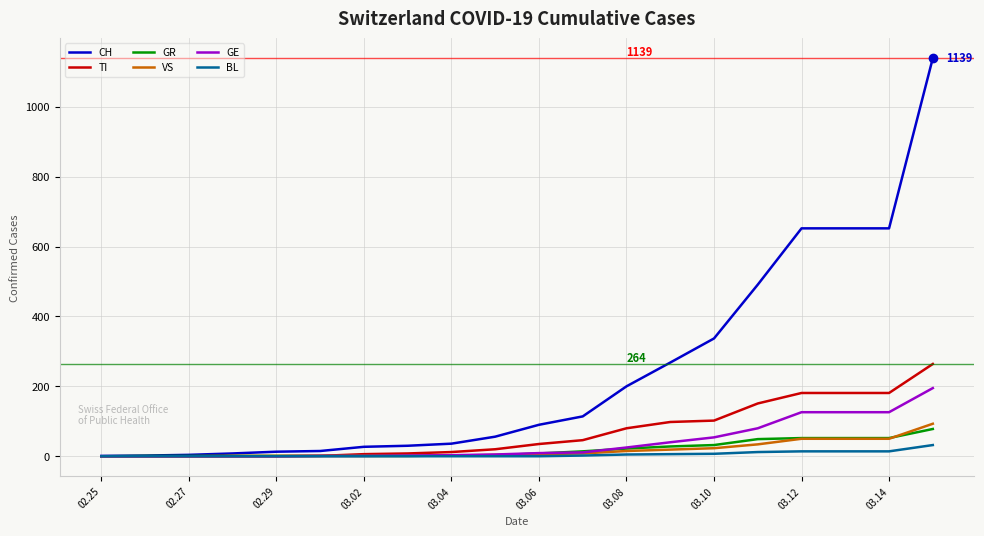

Which series has the largest total across all categories?

CH